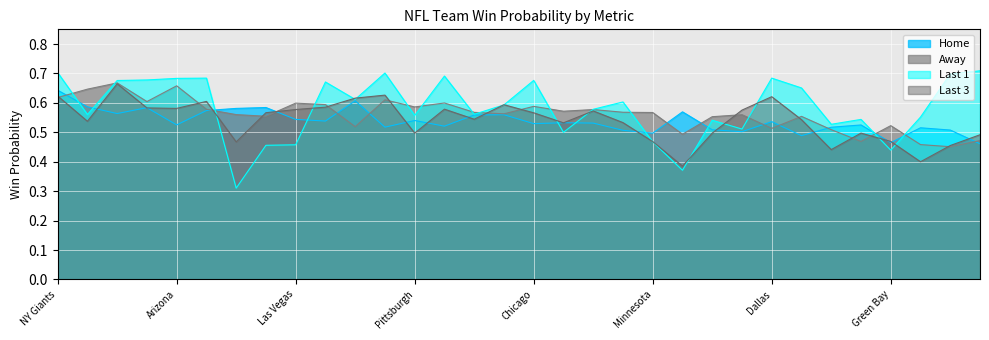

Is it true that Home equals 0.6 at LA Rams?

True